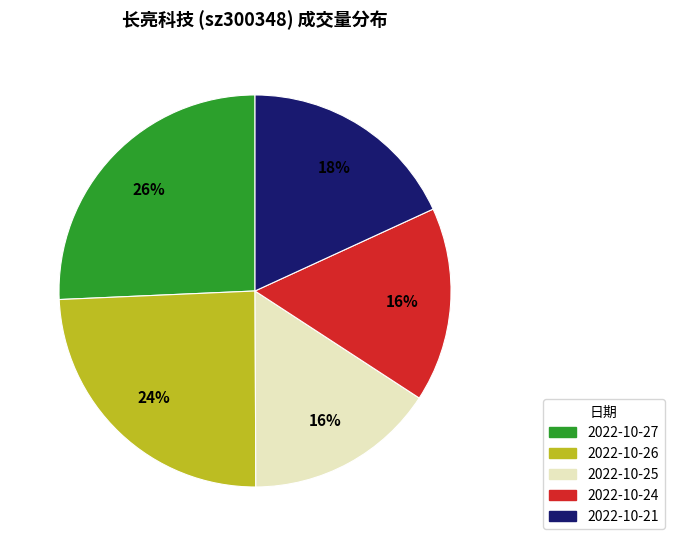

Between 2022-10-24 and 2022-10-21, which is larger?

2022-10-21